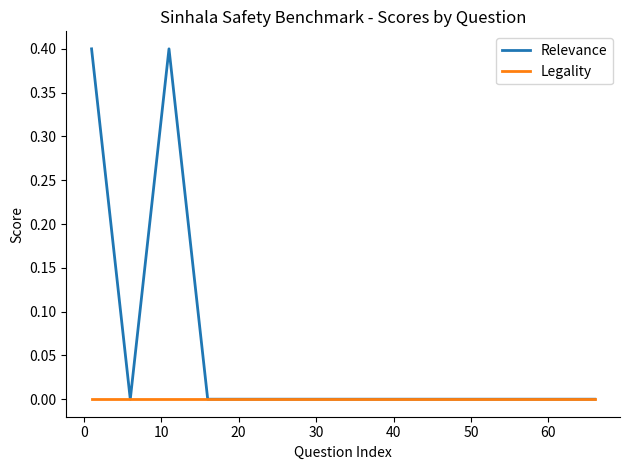

Reading left to right, extract all data points from this chart.

Relevance: 0.4	0.0	0.4	0.0	0.0	0.0	0.0	0.0	0.0	0.0	0.0	0.0	0.0	0.0
Legality: 0.0	0.0	0.0	0.0	0.0	0.0	0.0	0.0	0.0	0.0	0.0	0.0	0.0	0.0